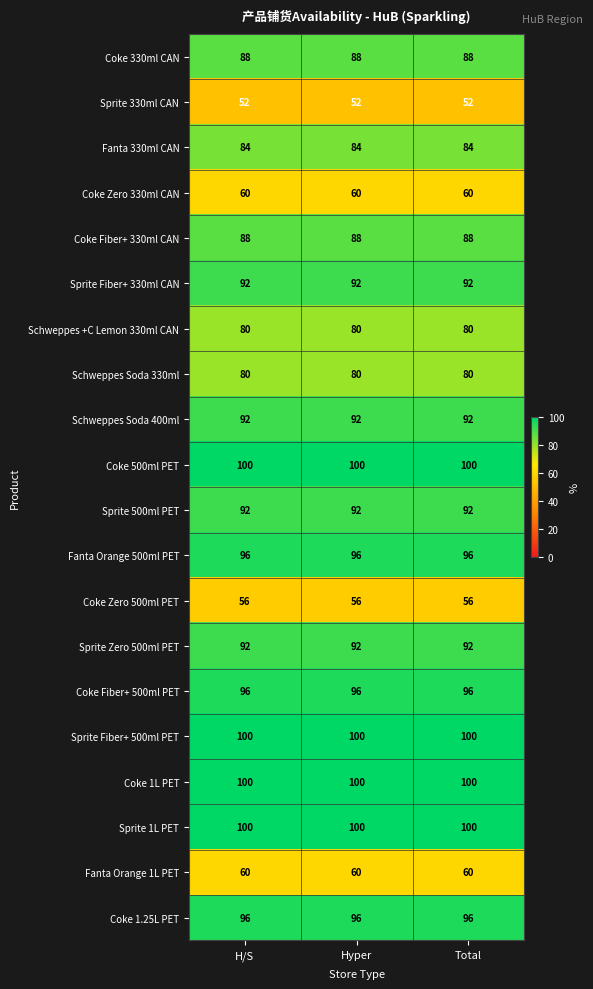

True or false: Sprite Fiber+ 330ml CAN has a value of 130 at Total.

False